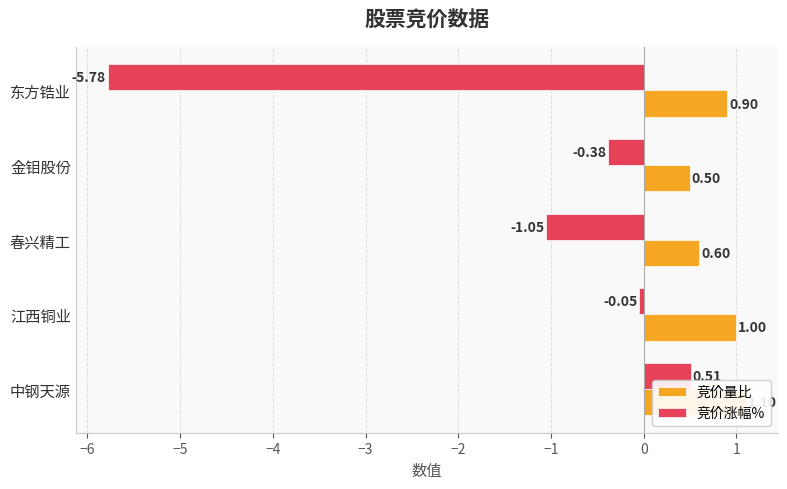

At how many categories does at least one series exceed 0?

5